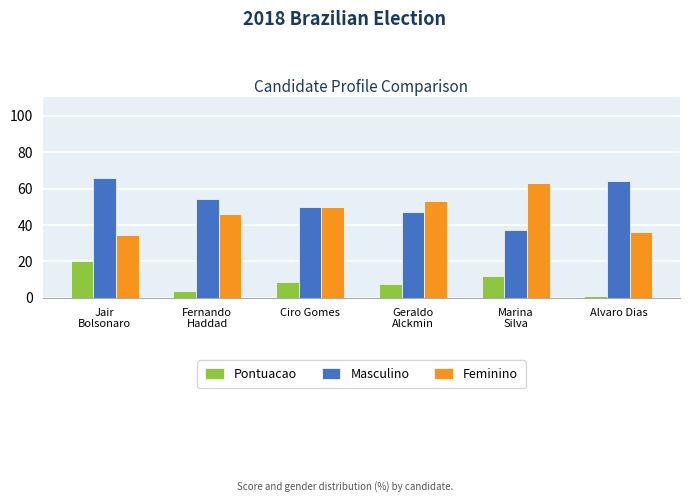

What is the sum of all Feminino values?

282.1